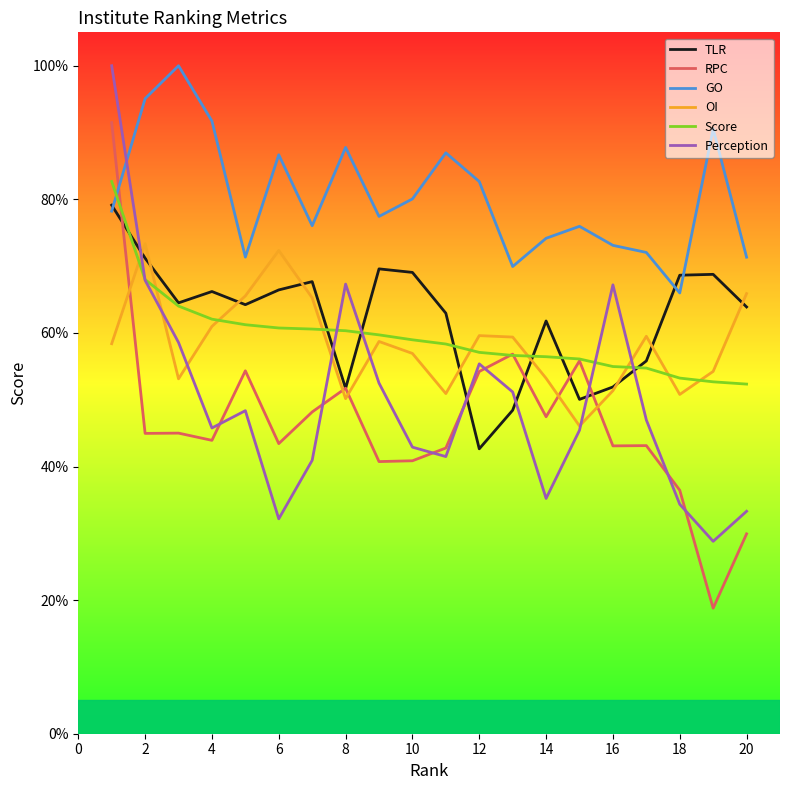

Count the number of categories in the chart.

20